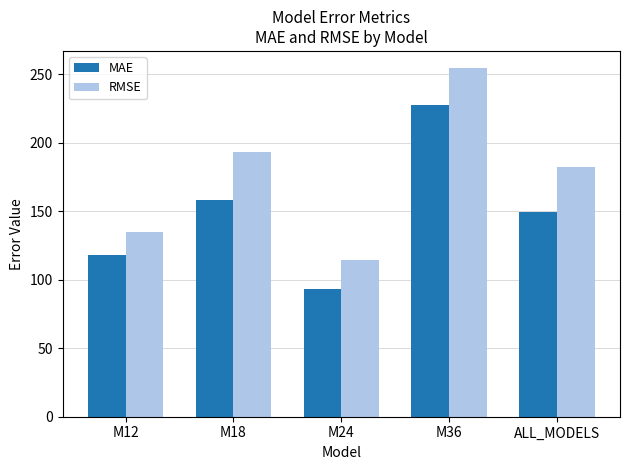

What is the label of the 3rd bar from the right?

M24